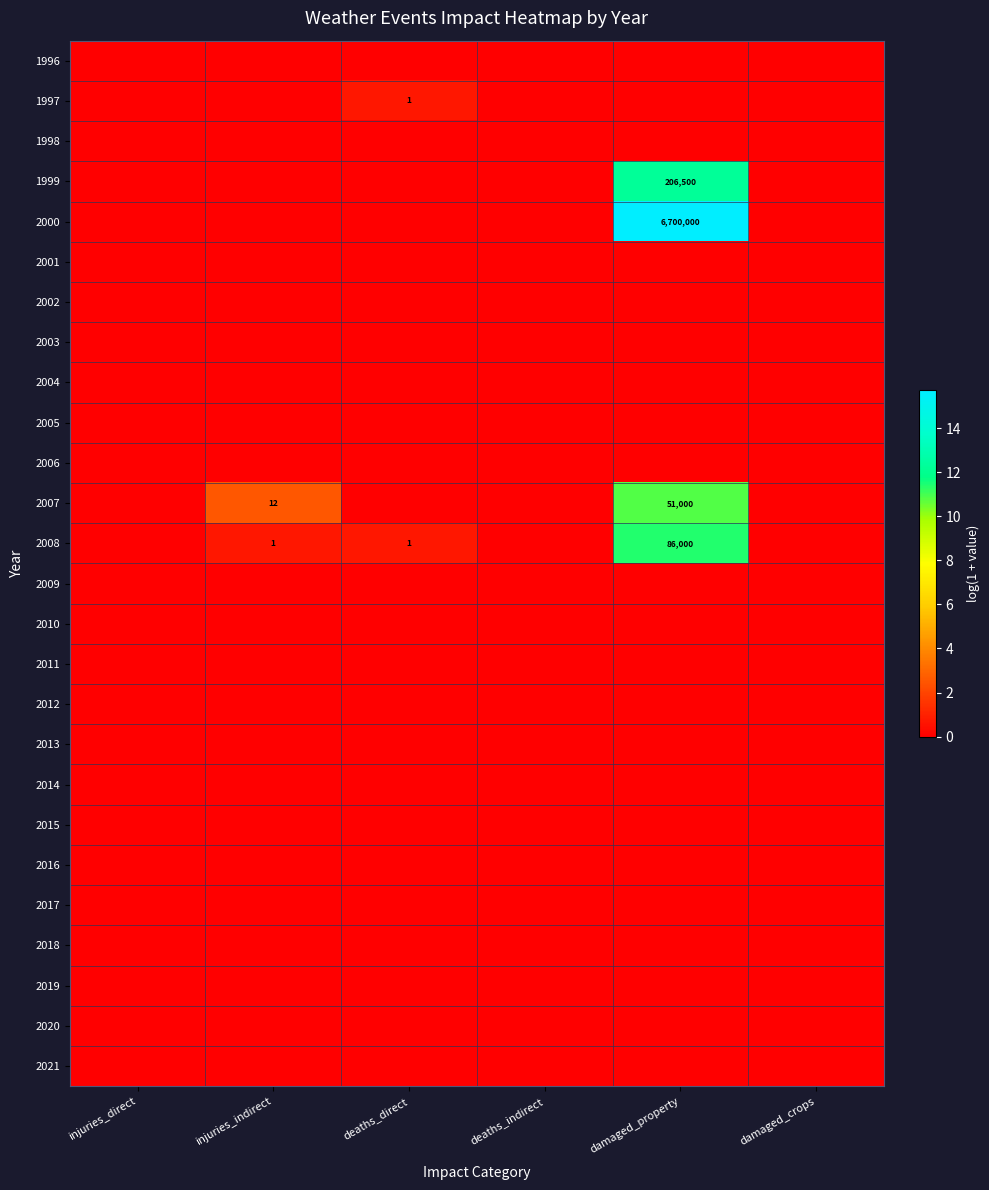

Which has a higher value, injuries_indirect or deaths_indirect?

injuries_indirect